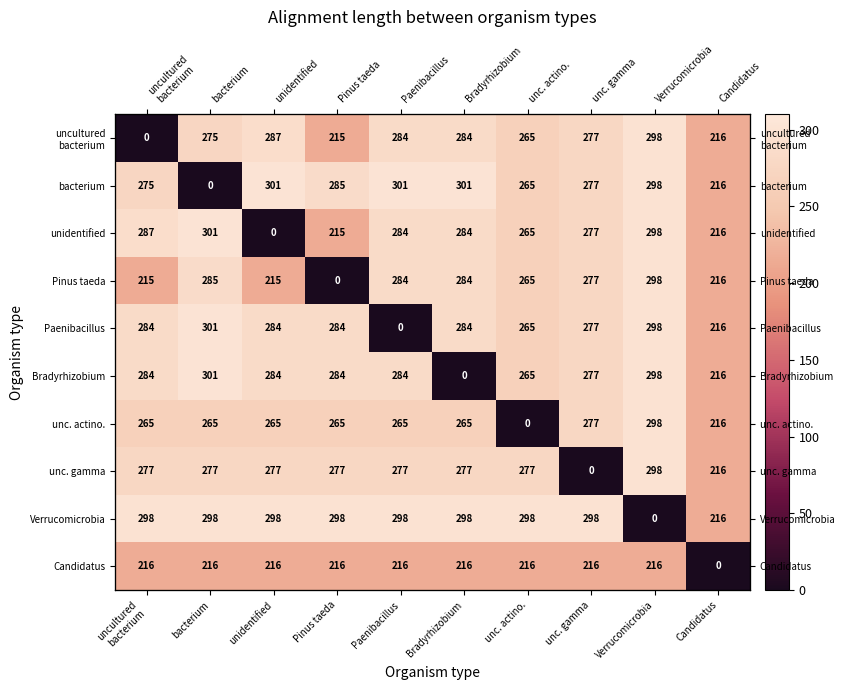

Count the number of categories in the chart.

10